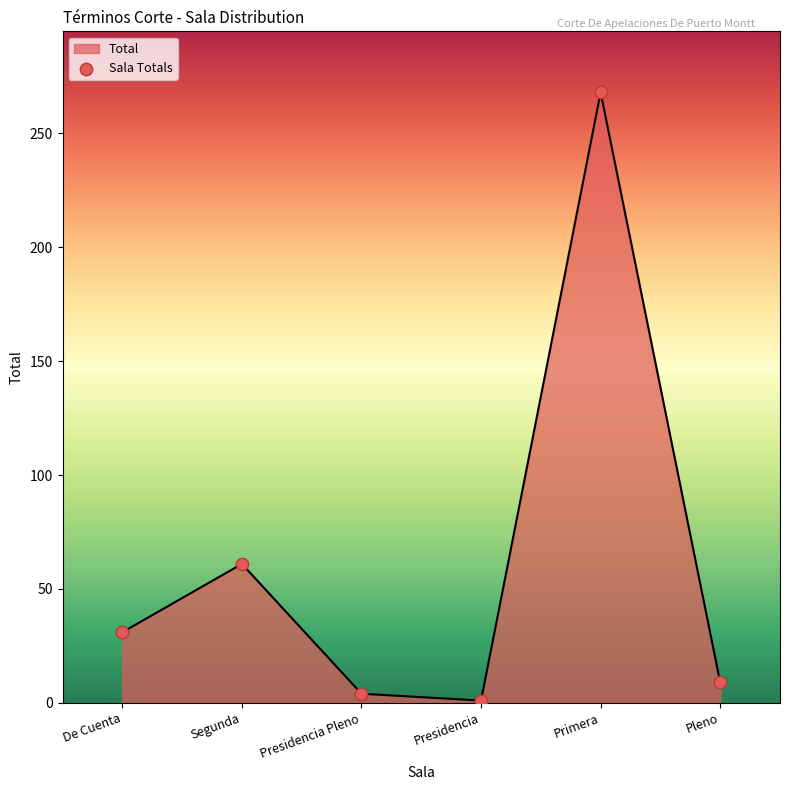

Which has a higher value, Pleno or Segunda?

Segunda